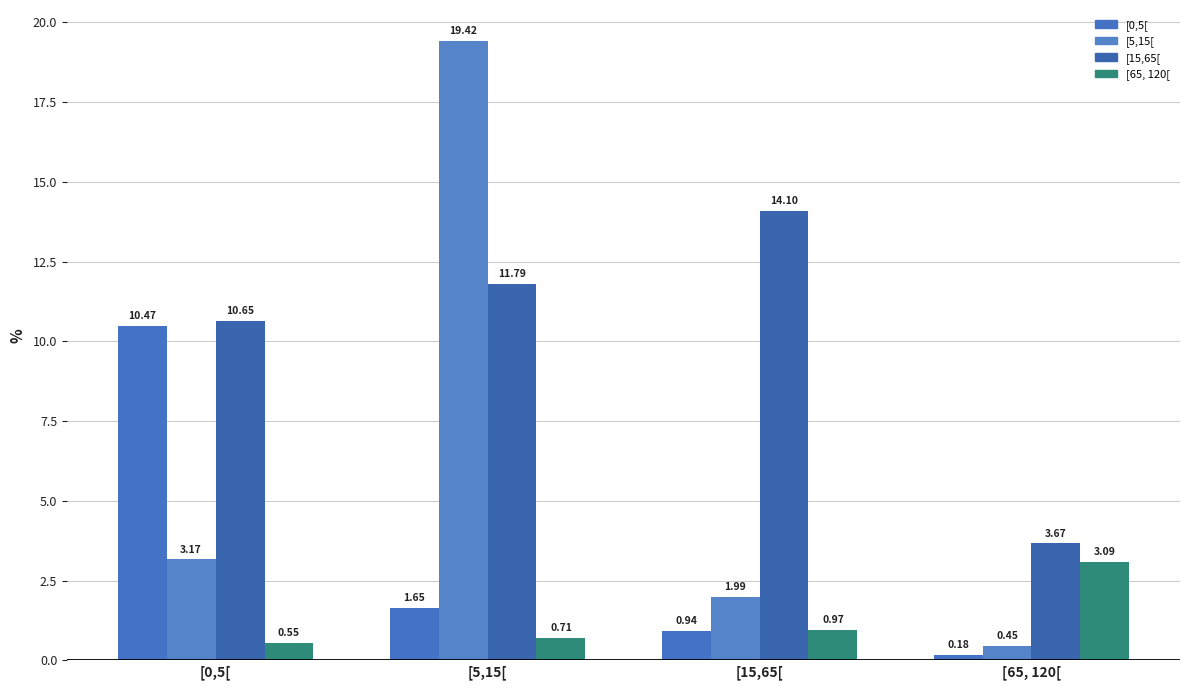

What position from the right is [65, 120[?

1